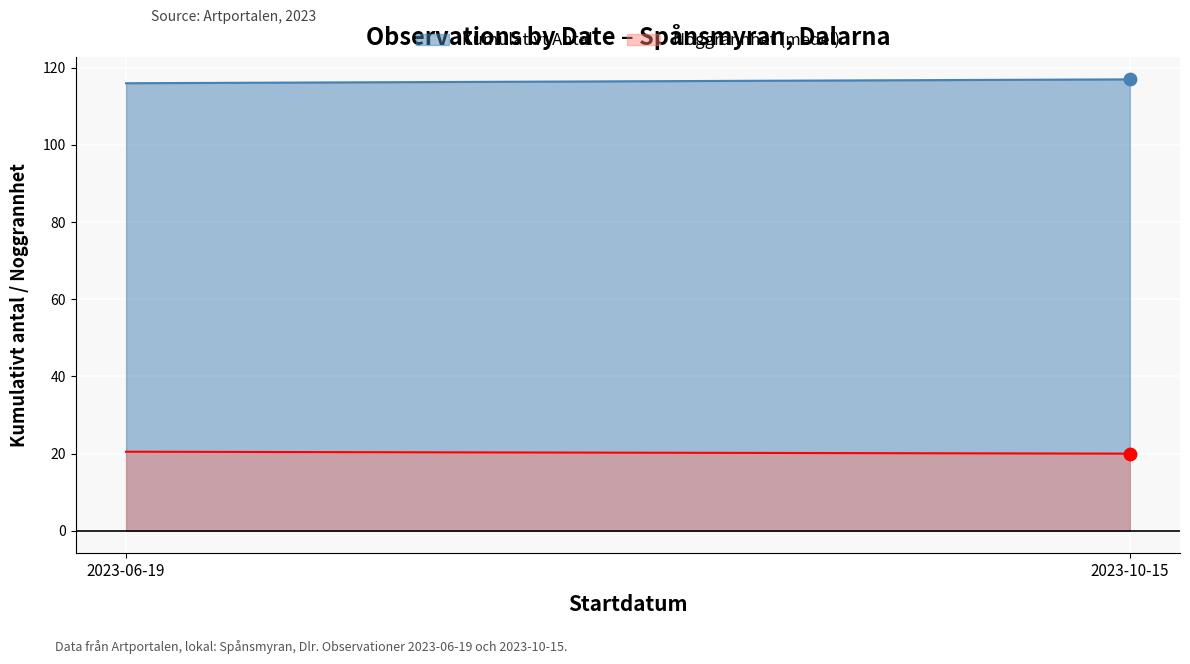

Which series contains the highest Y value?

Kumulativt Antal